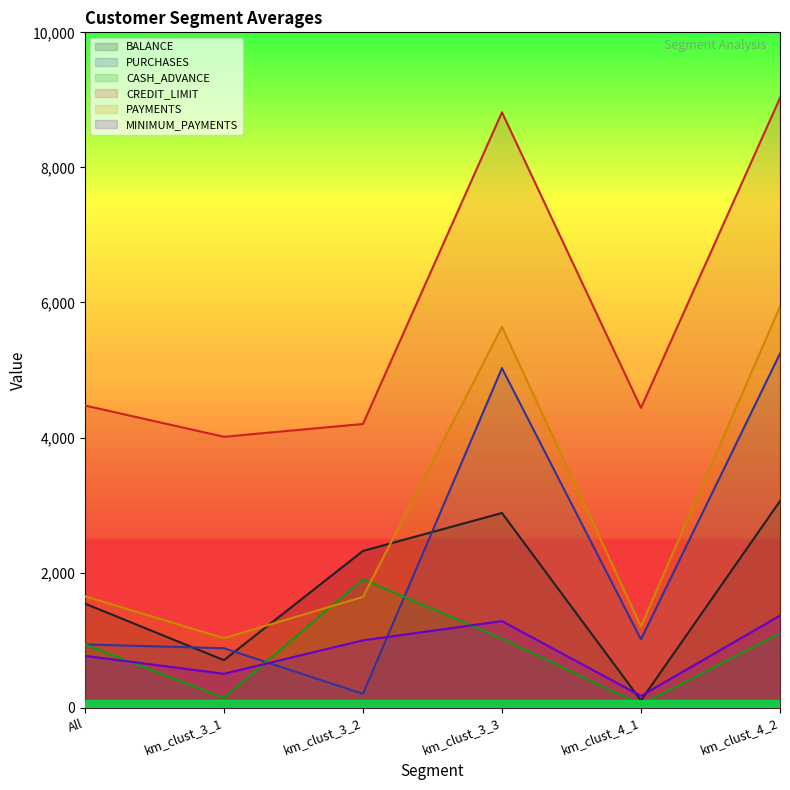

In CREDIT_LIMIT, how many points are lower than both neighbors (excluding endpoints)?

2